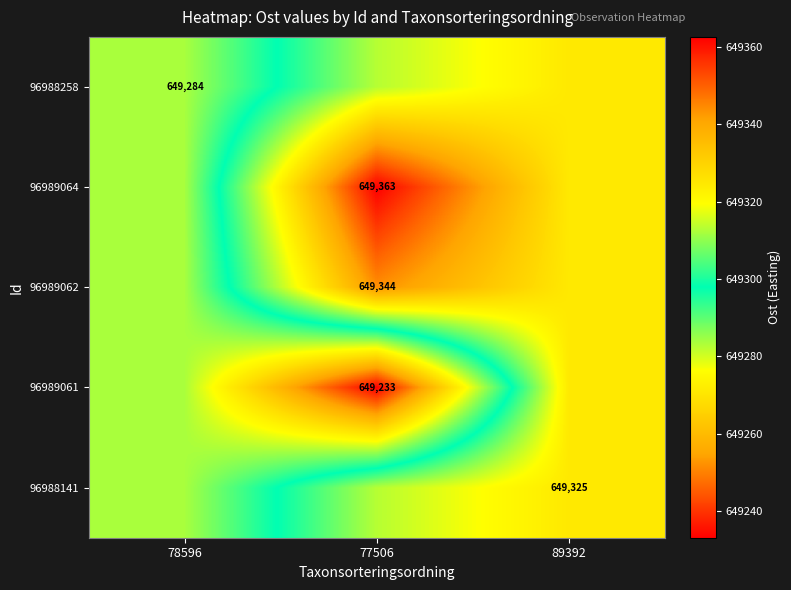

Is the value of 96989061 at 77506 greater than the value of 96988141 at 89392?

No